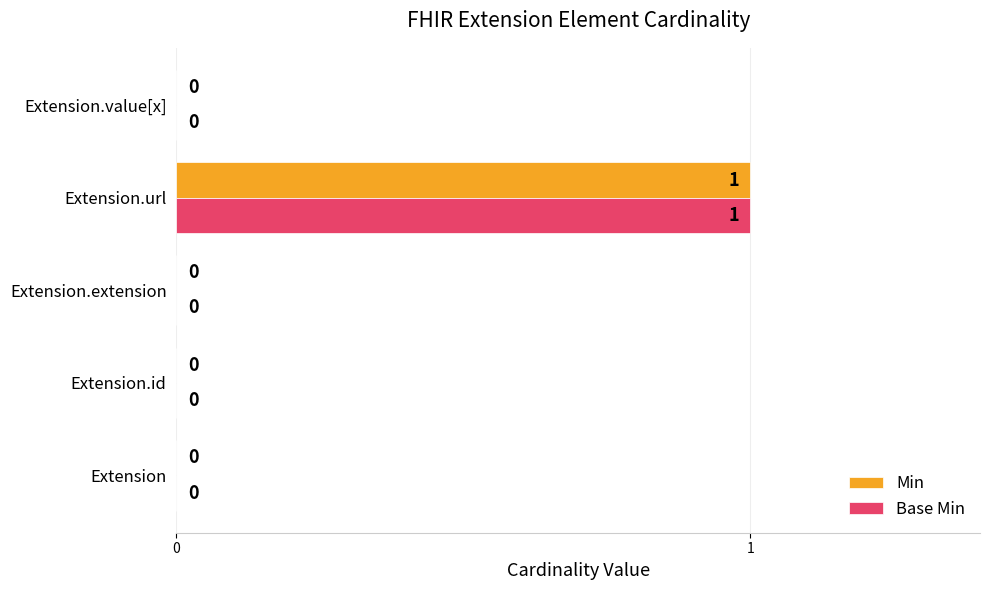

What is the greatest value displayed?

1